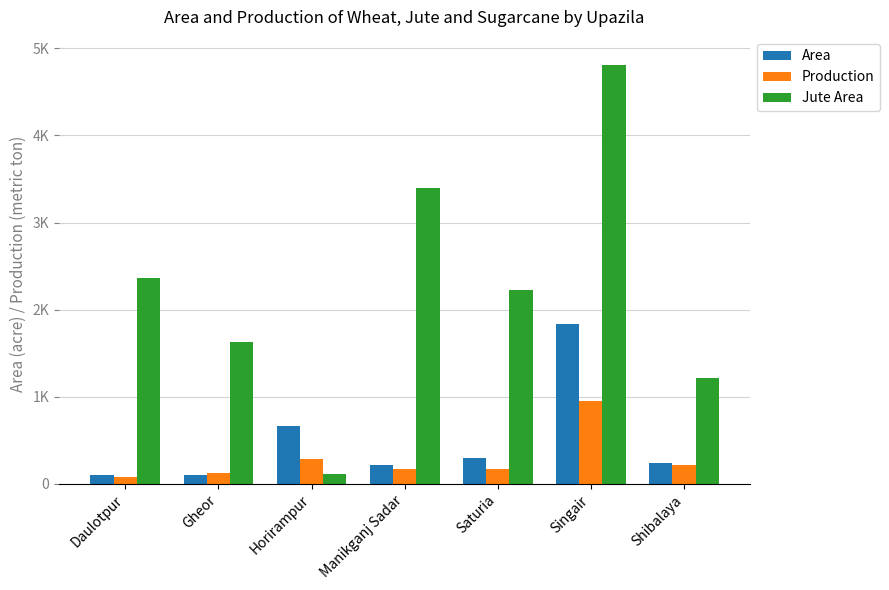

What is the value of the Jute Area bar at the 1st from the left?

2360